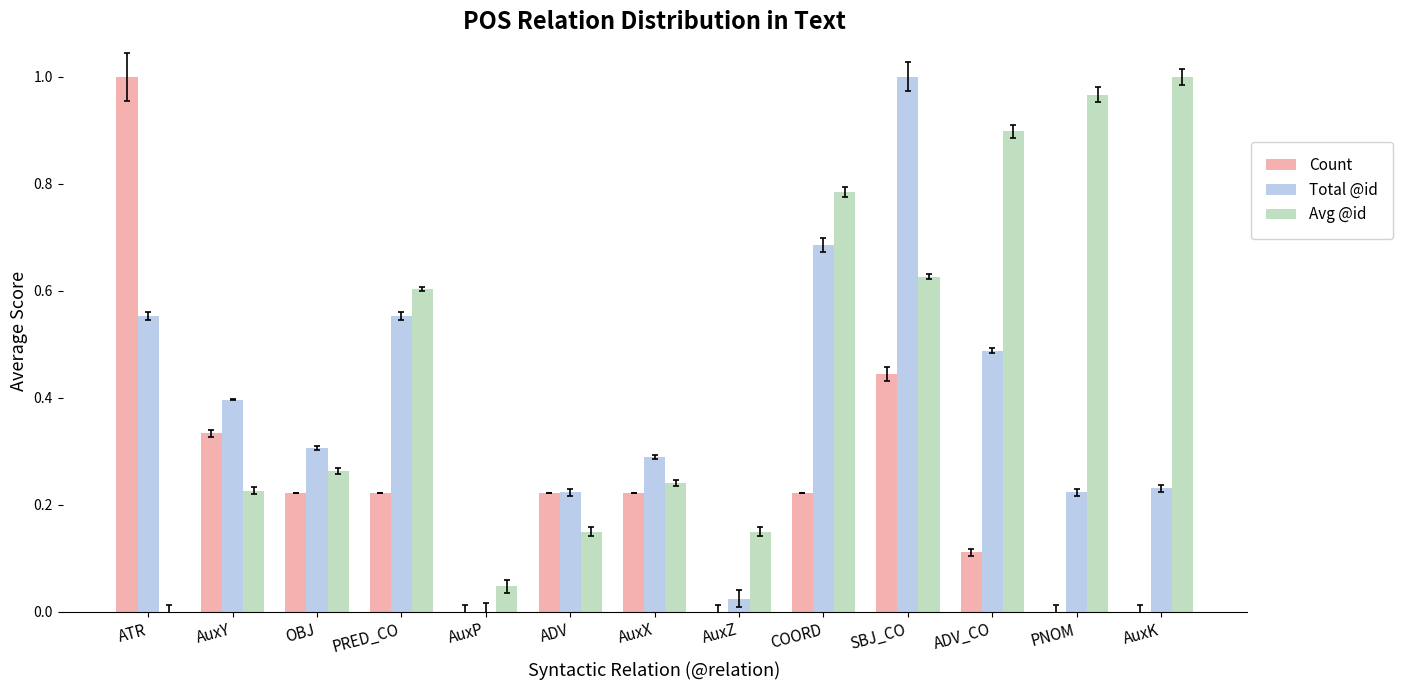

True or false: Count has a value of 0.3 at PRED_CO.

False